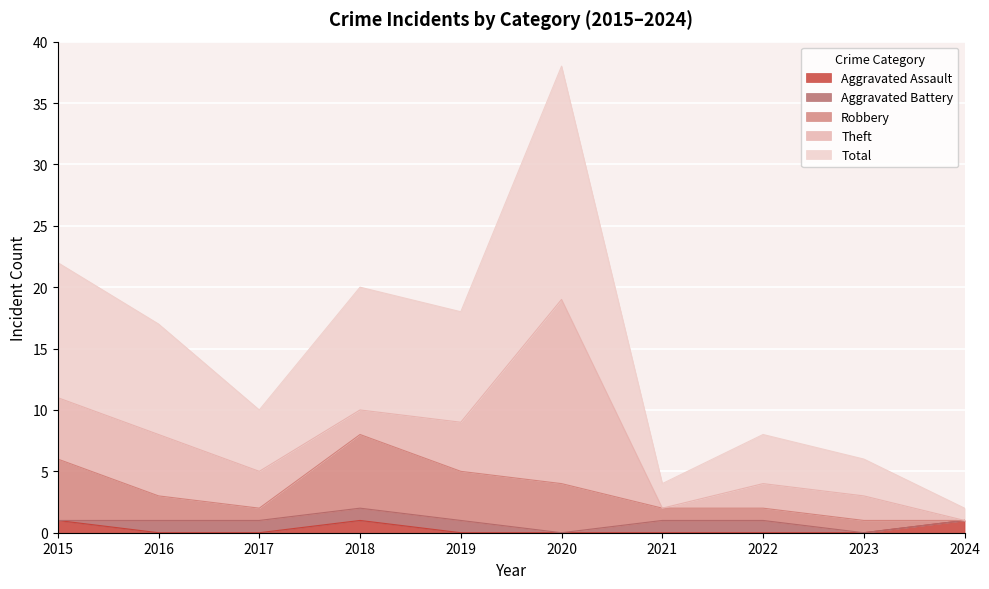

What is the value of the Aggravated Assault point at the 1st from the left?

1